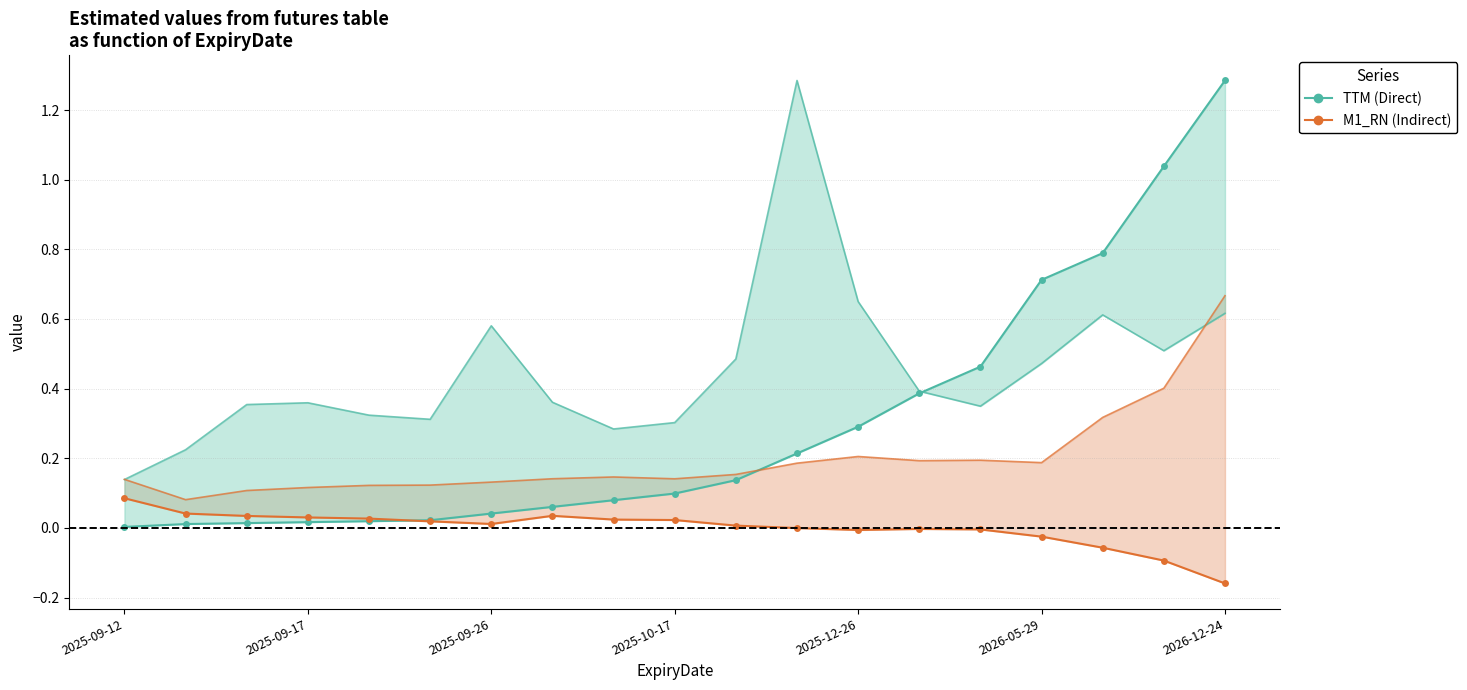

Is the value of M1_RN (Indirect) at 2025-12-26 greater than the value of TTM (Direct) at 2025-09-12?

No